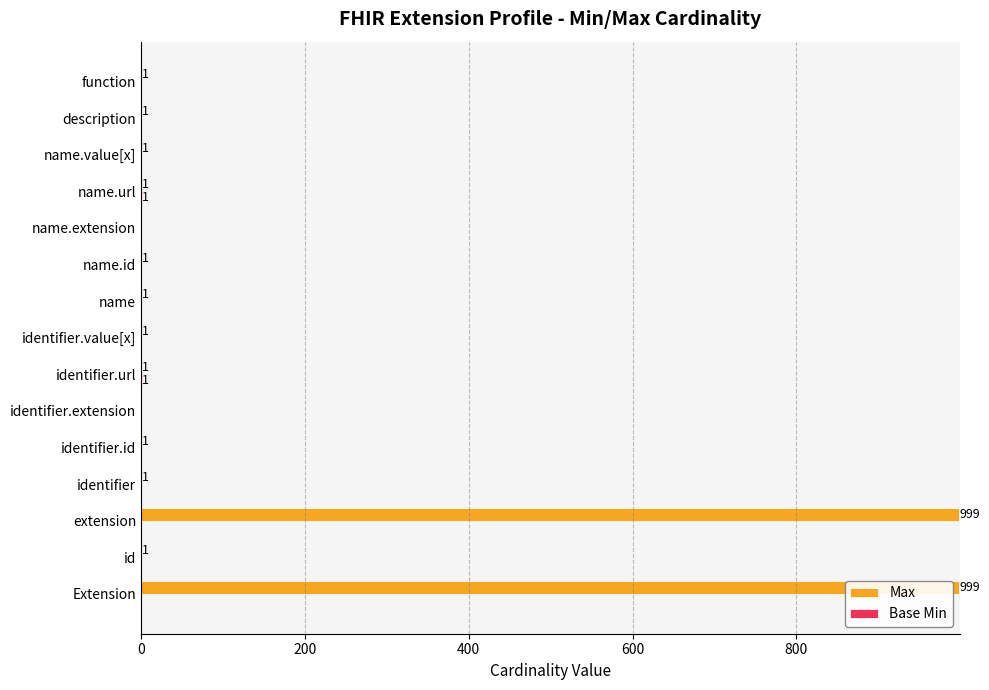

Which series has the largest total across all categories?

Max